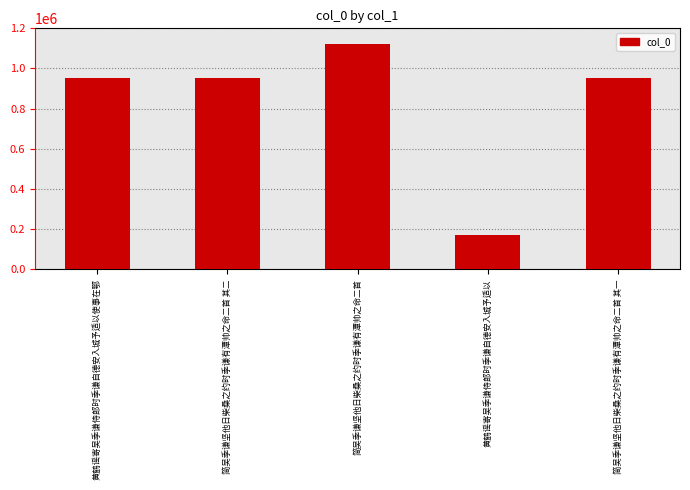

What is the approximate value at 简吴季谦坚他日柴桑之约时季谦有潭帅之命二首, to the nearest 50?

1121050